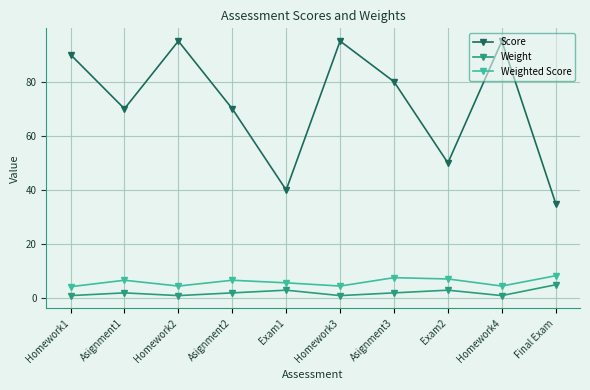

Count the number of categories in the chart.

10